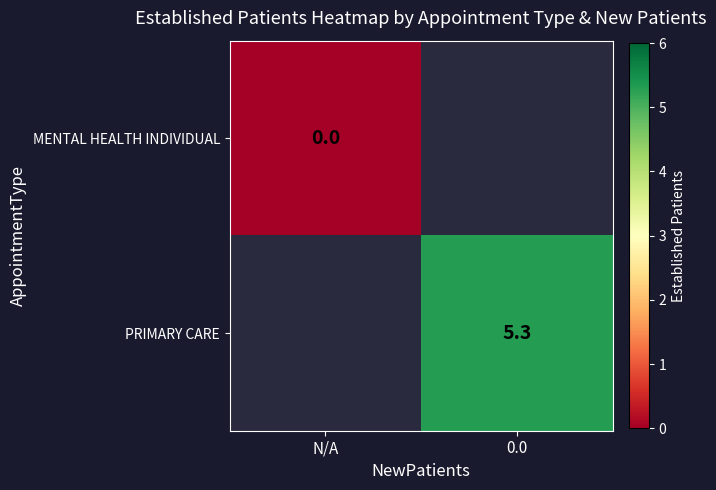

The PRIMARY CARE series shows 5.3 at 0.0. True or false?

True